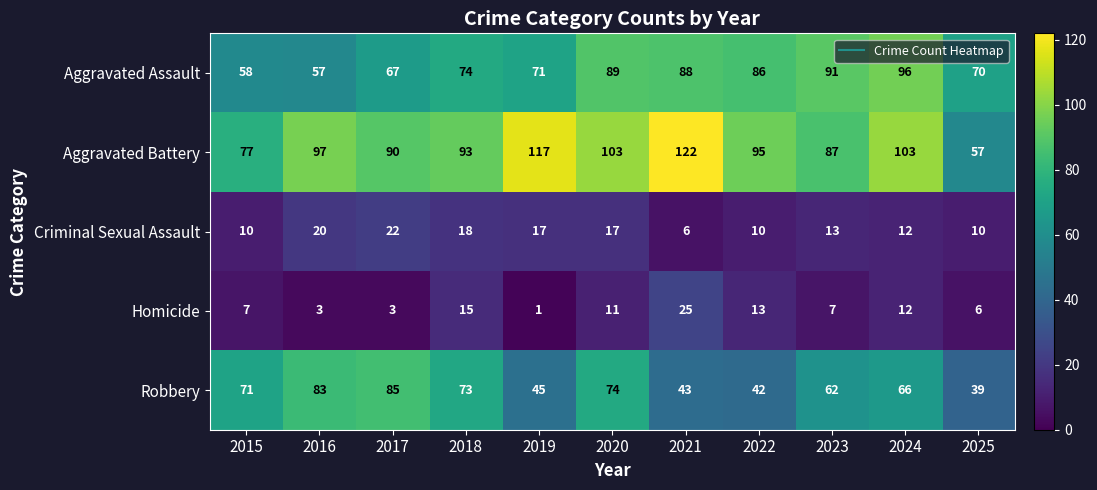

How many series are shown in this chart?

5